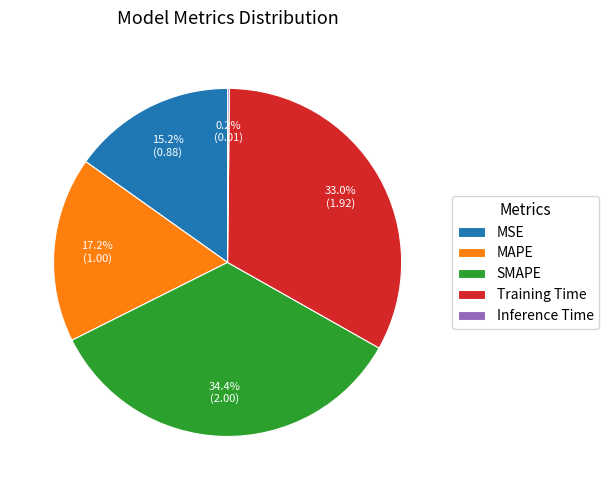

Is there any slice that represents more than half of the pie?

No